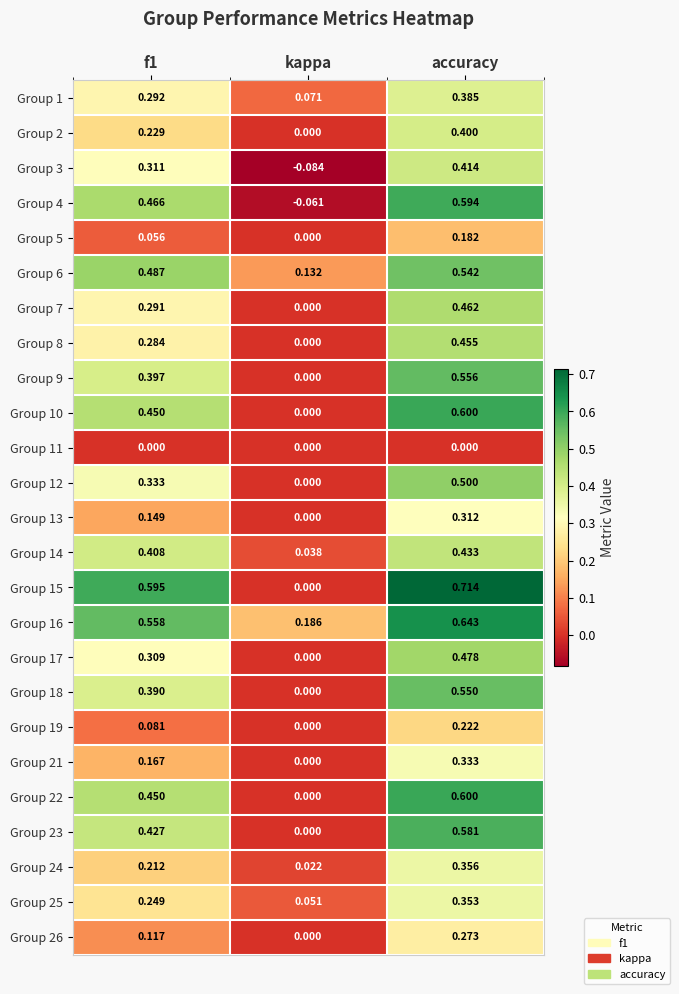

Which series has the largest total across all categories?

Group 16